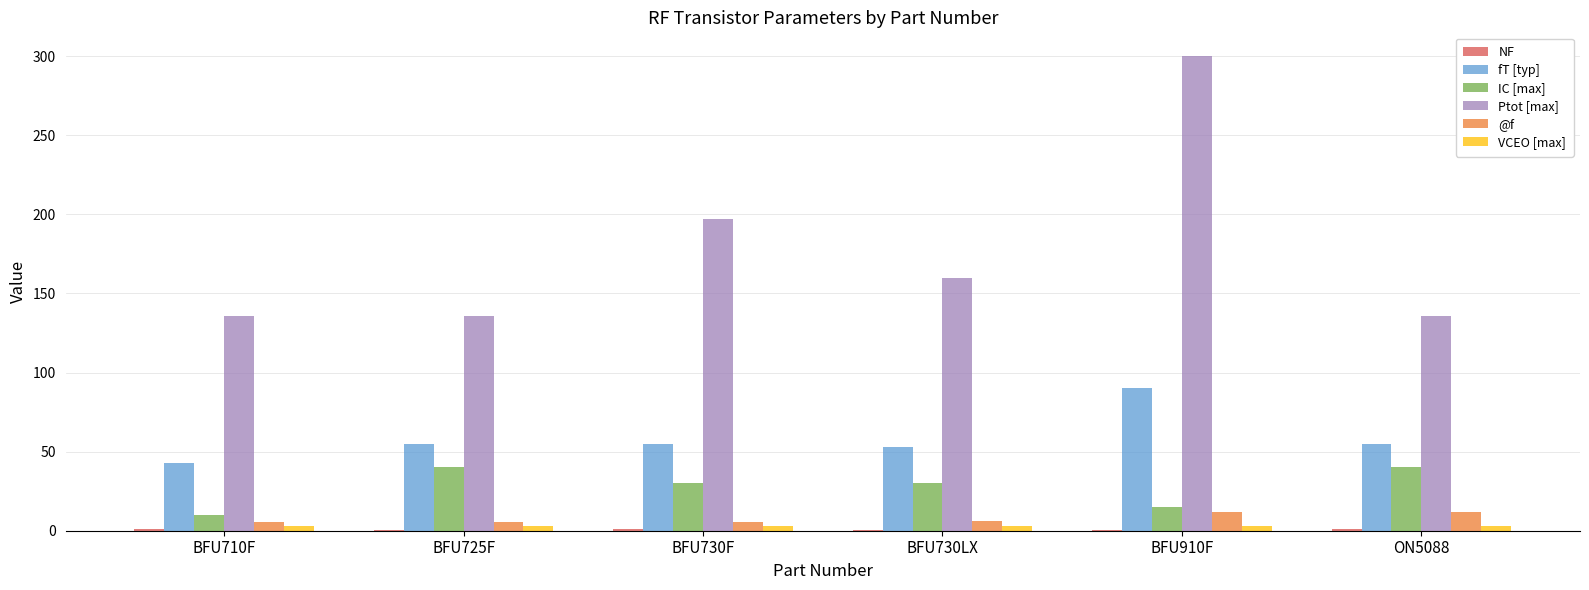

The fT [typ] series shows 55.0 at BFU725F. True or false?

True